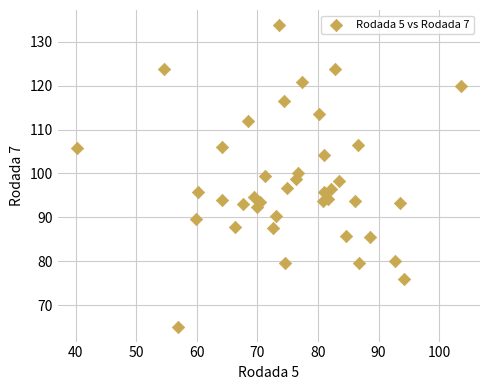

What is the range of X values (max minus min)?

63.4